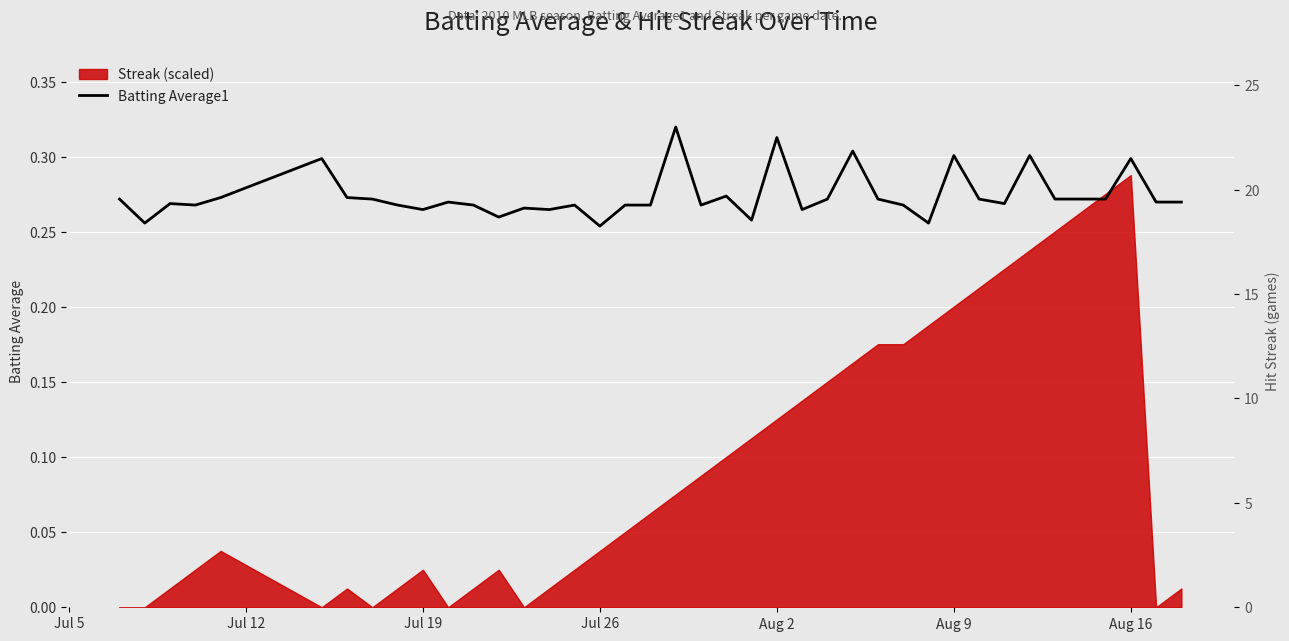

How many interior local peaks (higher than both neighbors) does the data have?

12